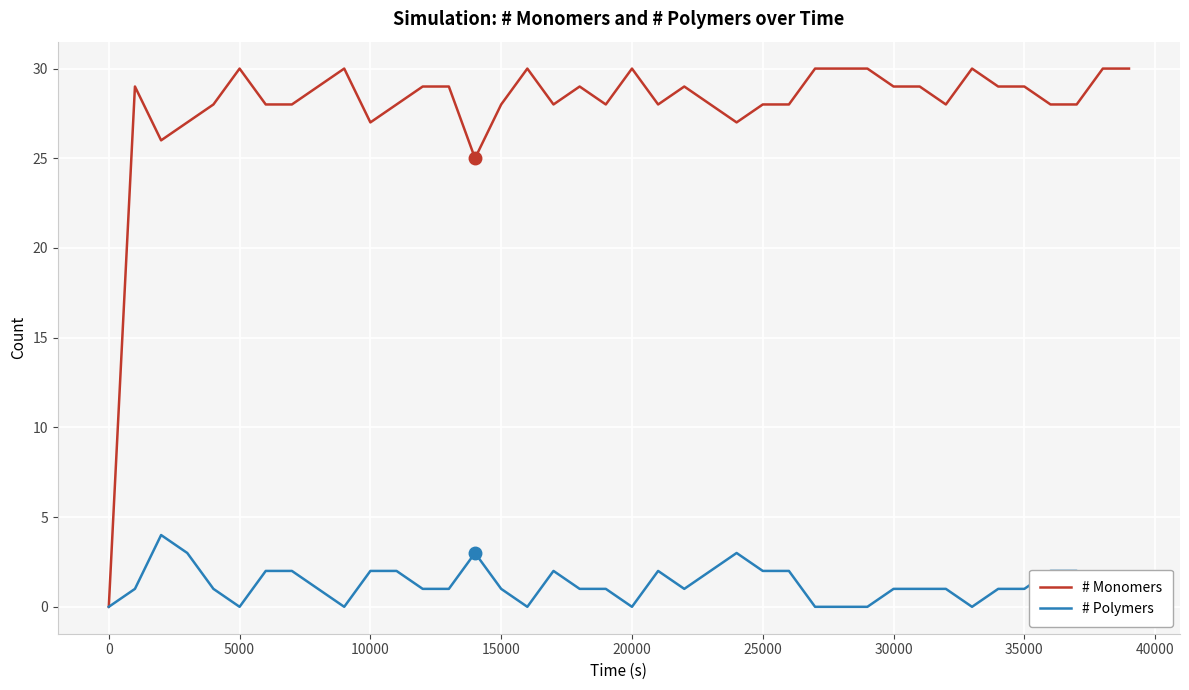

What is the difference between the # Monomers values at 30 and 40000?

1